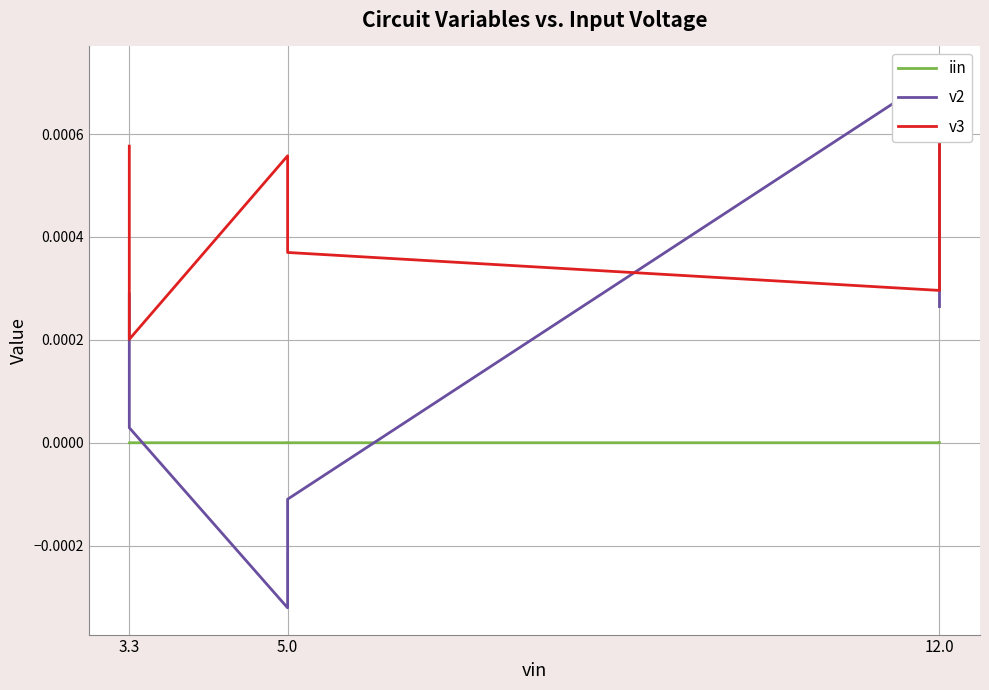

Is it true that v2 equals -0.0 at 5.0?

True